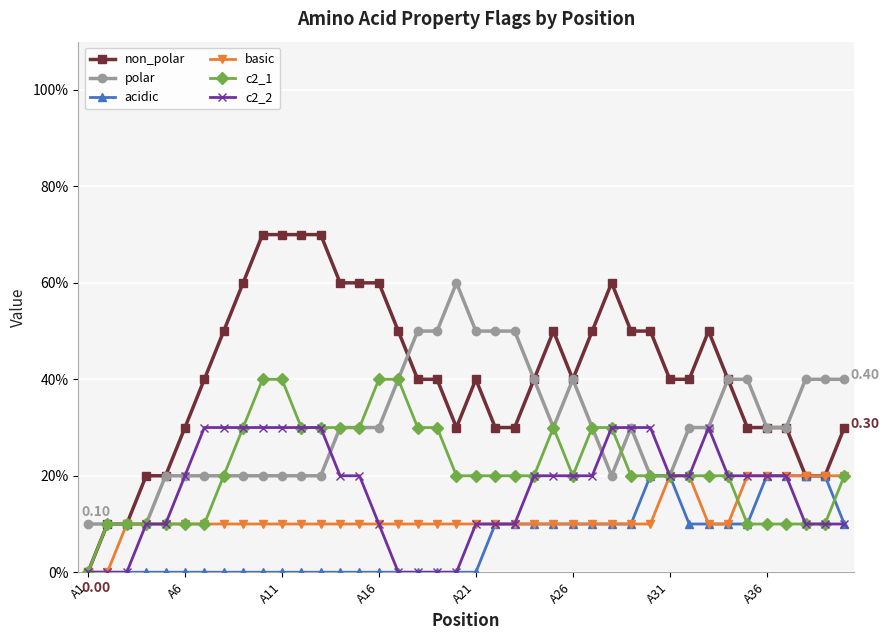

At which label does non_polar reach its peak?

9